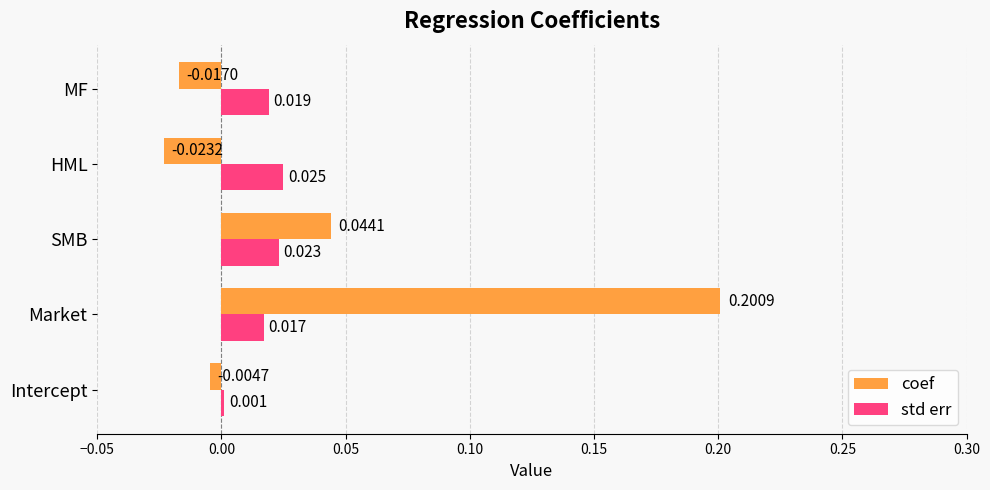

Which series changed the most between SMB and HML?

coef